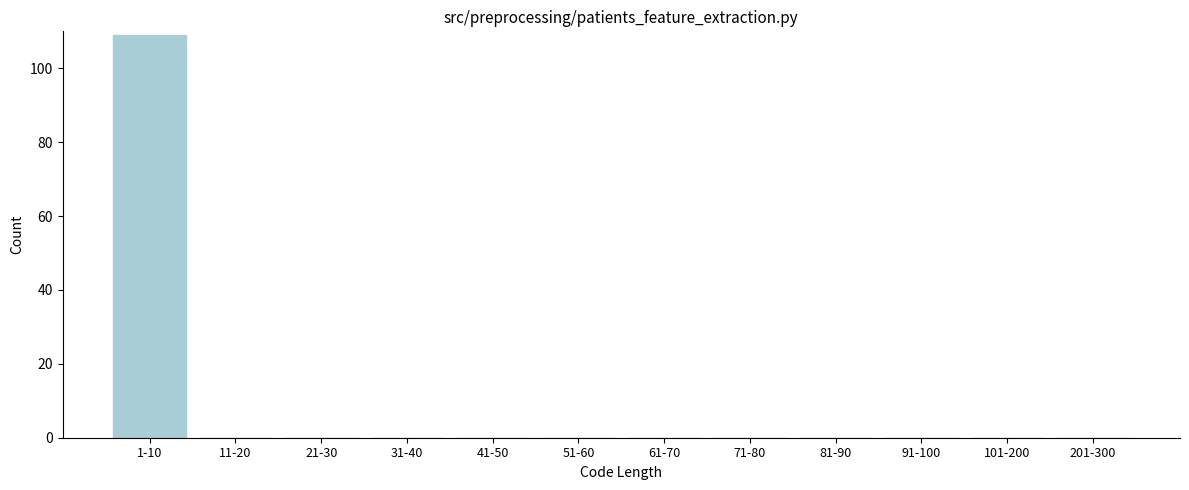

Reading left to right, transcribe all the data shown in this chart.

1-10=109	11-20=0	21-30=0	31-40=0	41-50=0	51-60=0	61-70=0	71-80=0	81-90=0	91-100=0	101-200=0	201-300=0